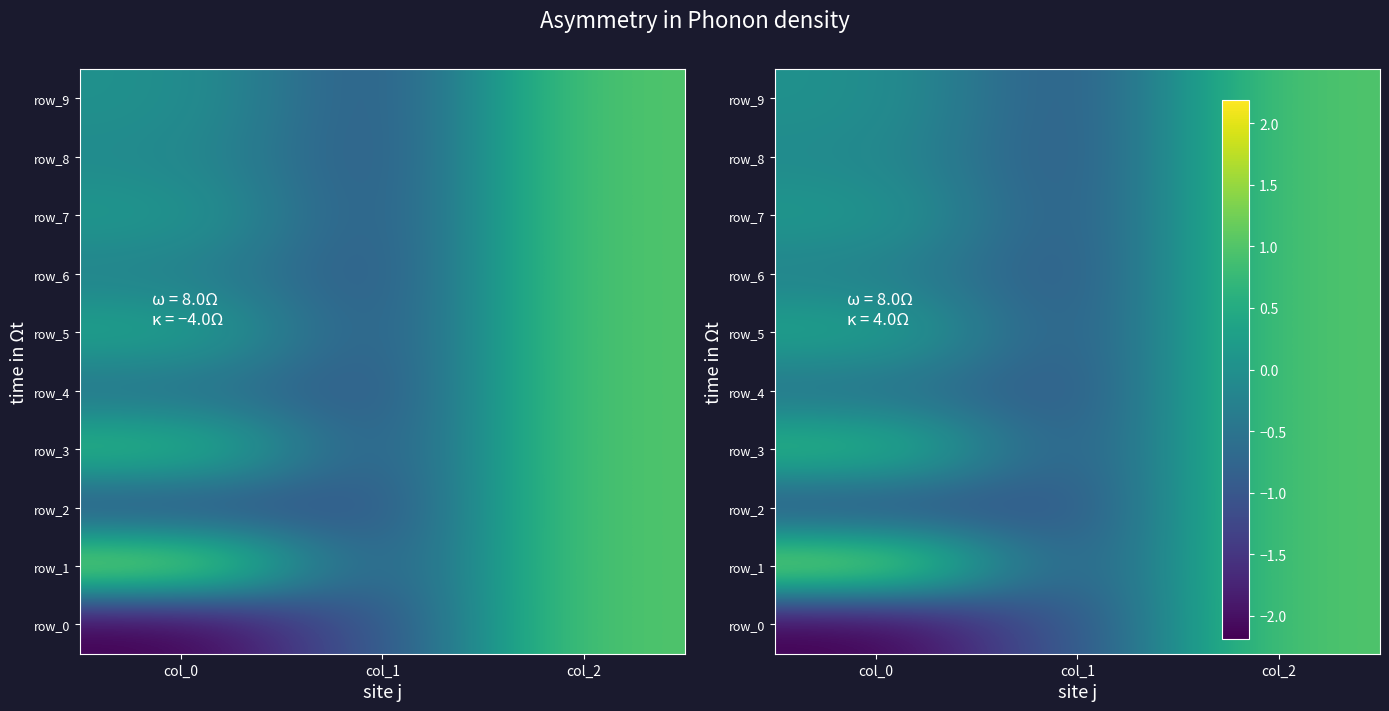

What is the sum of all row_0 values?

-2.2